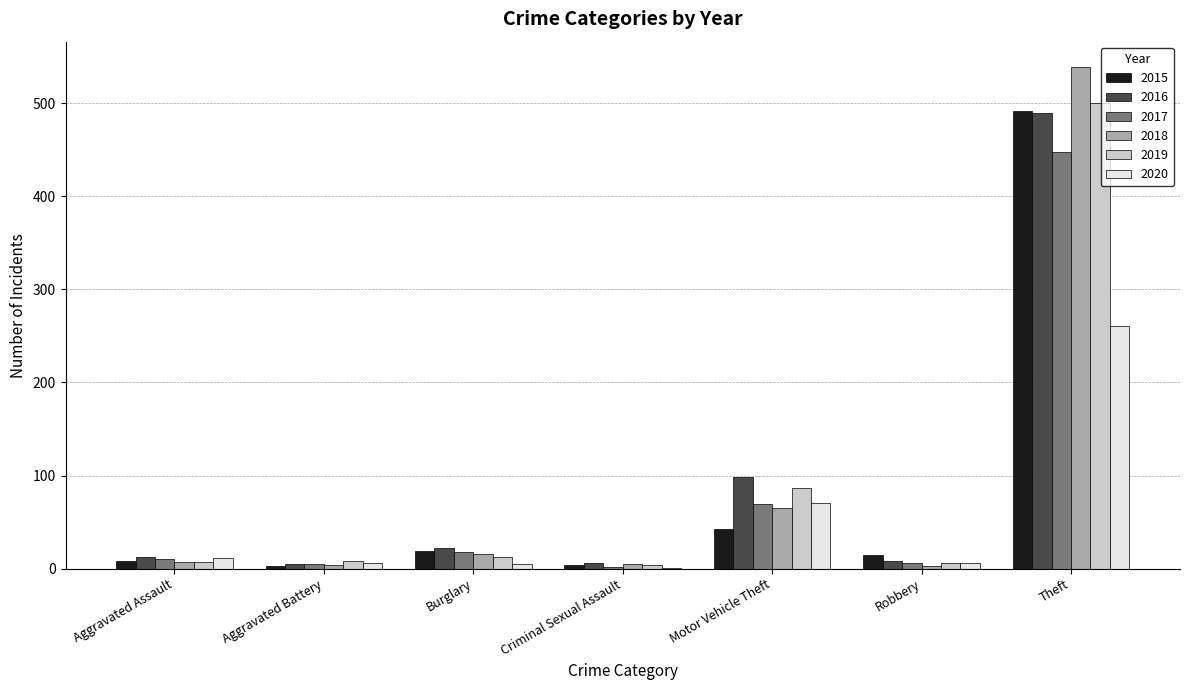

At which label is 2018 closest to 271?

Motor Vehicle Theft